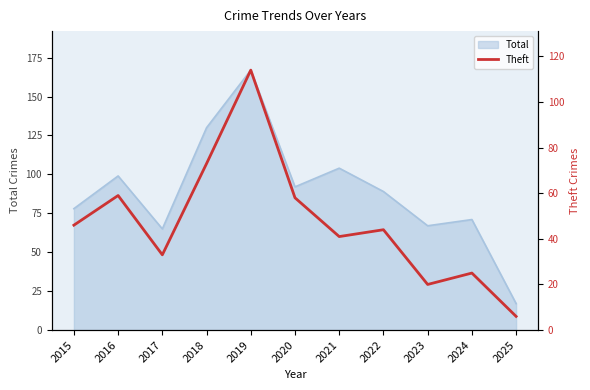

What is the ratio of the value at 2018 to the value at 2019?

0.6